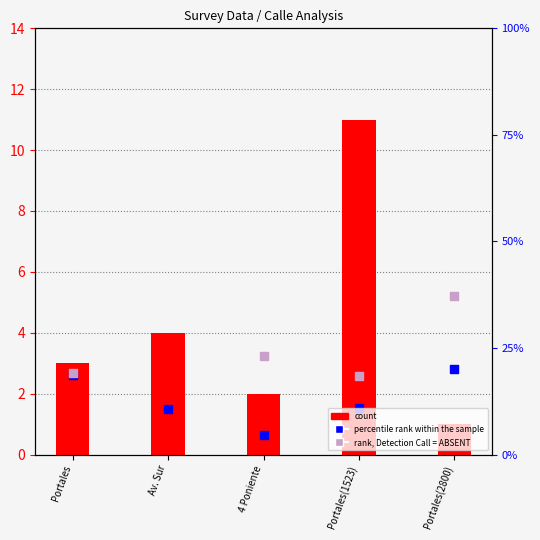

What is the total value across all series at 4 Poniente?

5.9